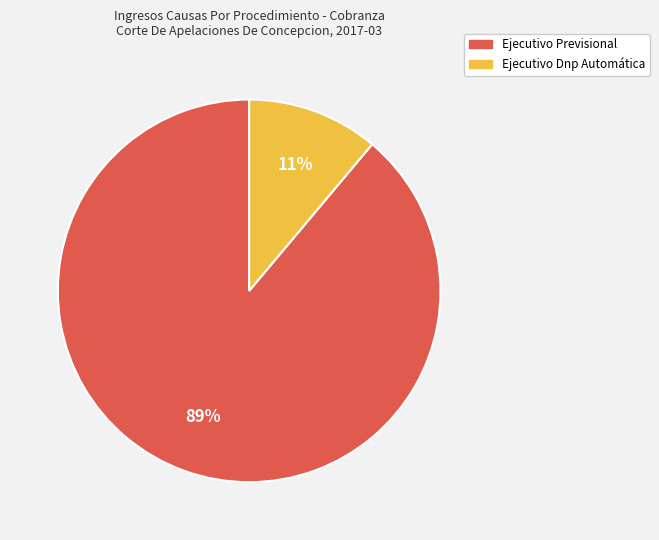

Which slice is the largest?

Ejecutivo Previsional